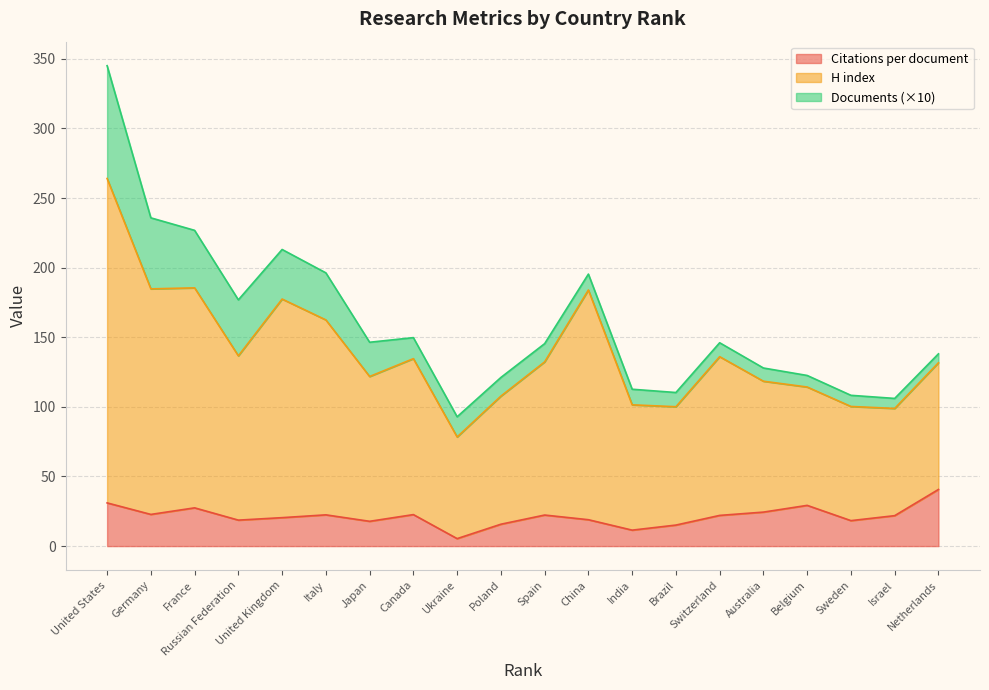

At which category is the sum across all series the highest?

United States